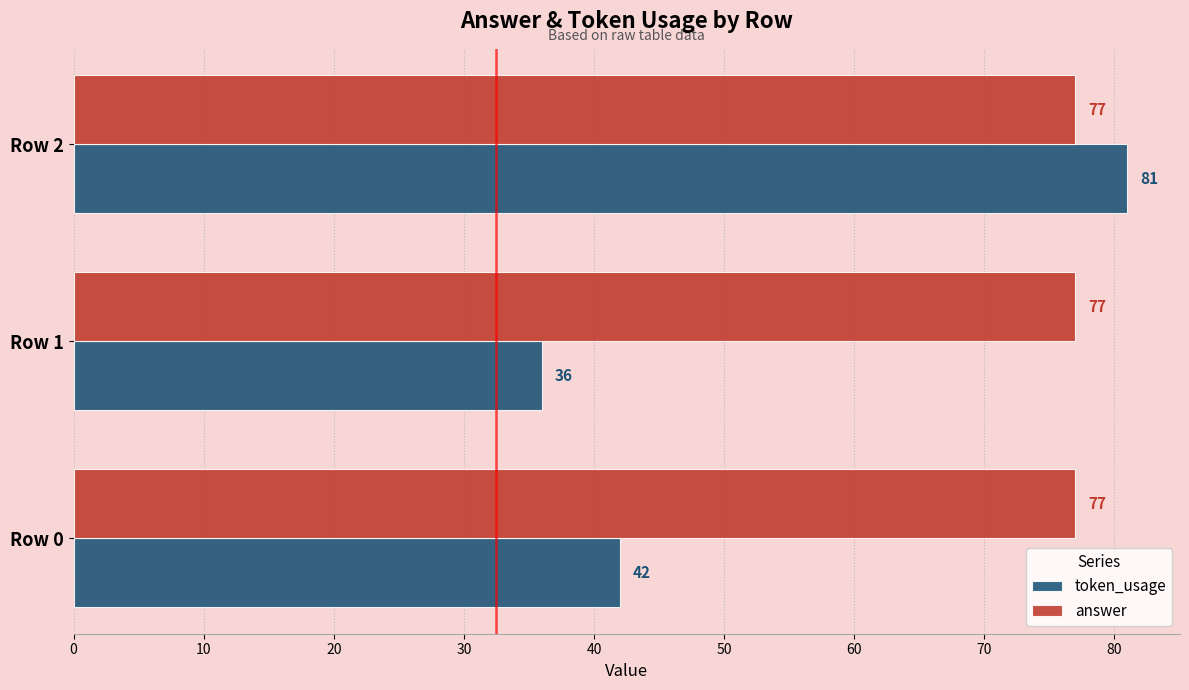

Which label corresponds to the largest value in the chart?

Row 2